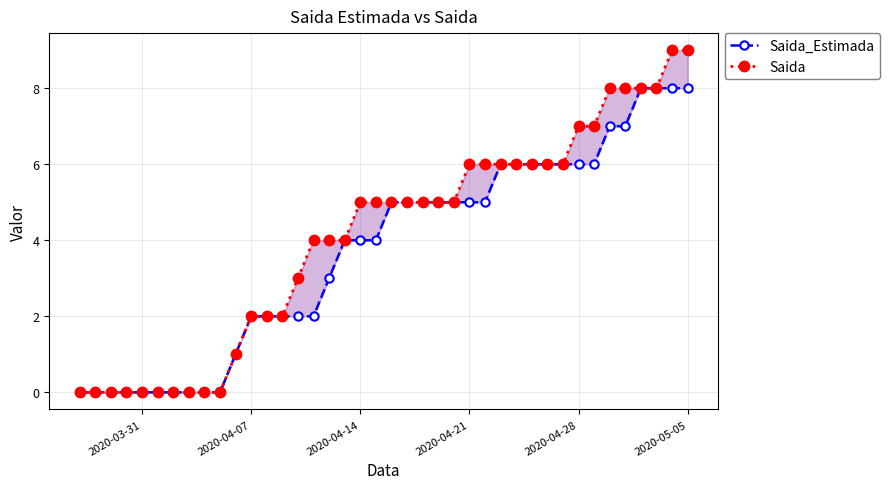

Reading left to right, list all the values displayed in this chart.

Saida_Estimada: 0	0	0	0	0	0	0	0	0	0	1	2	2	2	2	2	3	4	4	4	5	5	5	5	5	5	5	6	6	6	6	6	6	6	7	7	8	8	8	8
Saida: 0	0	0	0	0	0	0	0	0	0	1	2	2	2	3	4	4	4	5	5	5	5	5	5	5	6	6	6	6	6	6	6	7	7	8	8	8	8	9	9